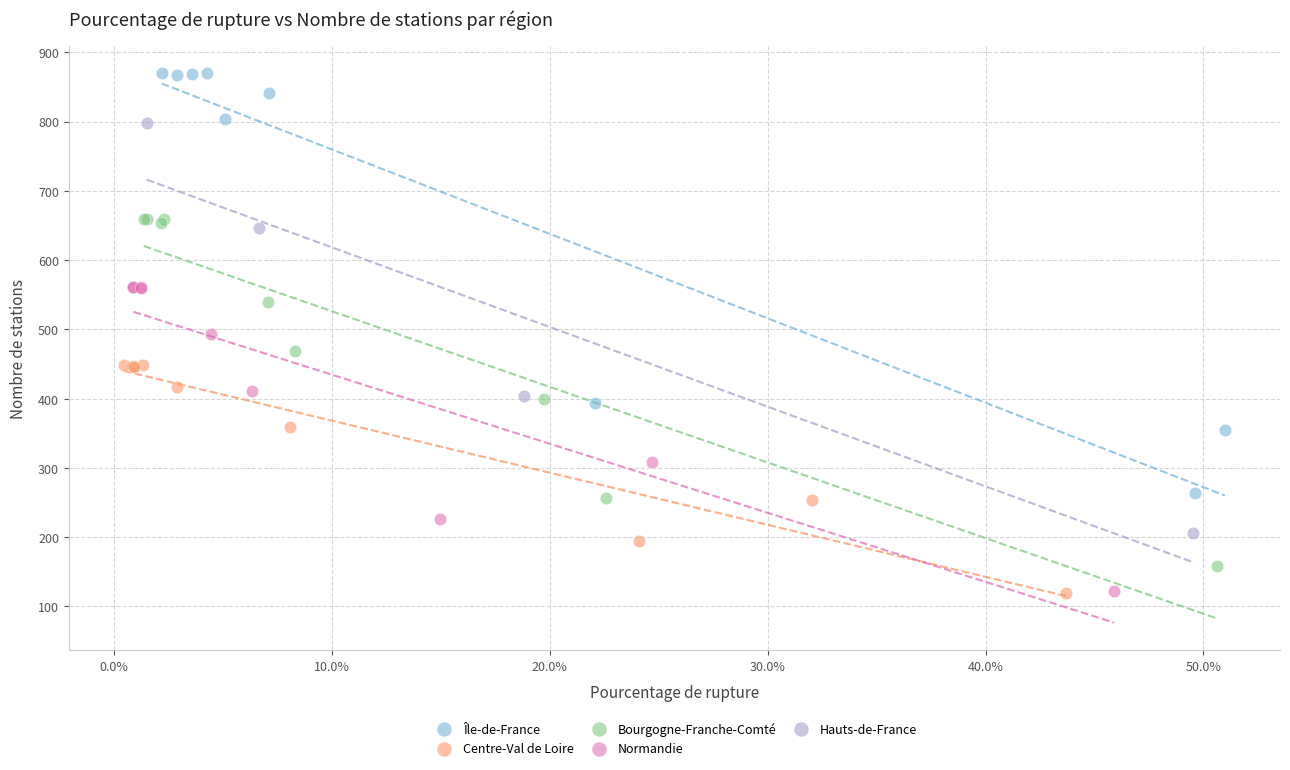

What are all the series names shown in the legend?

Île-de-France, Centre-Val de Loire, Bourgogne-Franche-Comté, Normandie, Hauts-de-France